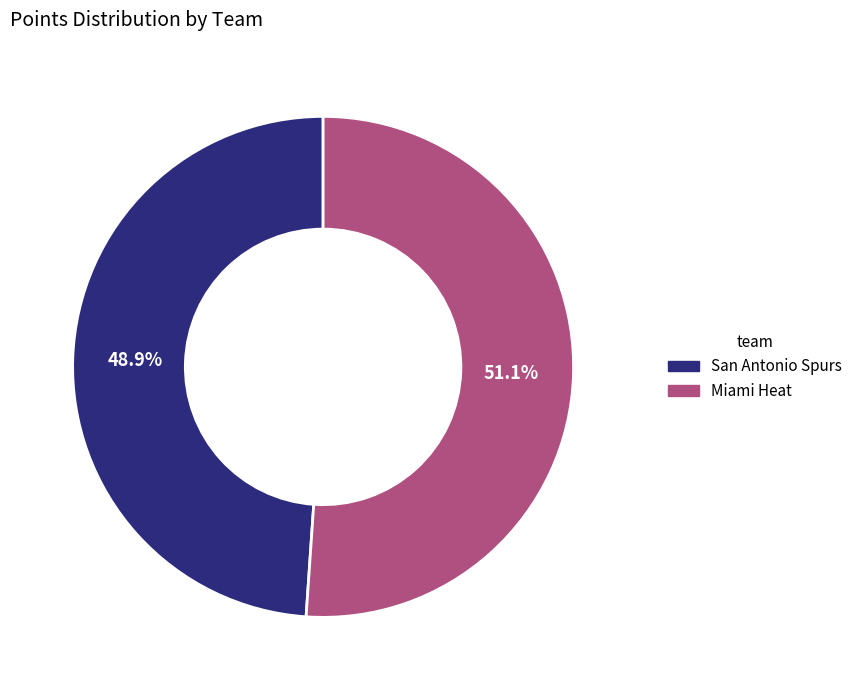

Rank the categories by value from lowest to highest.

San Antonio Spurs, Miami Heat